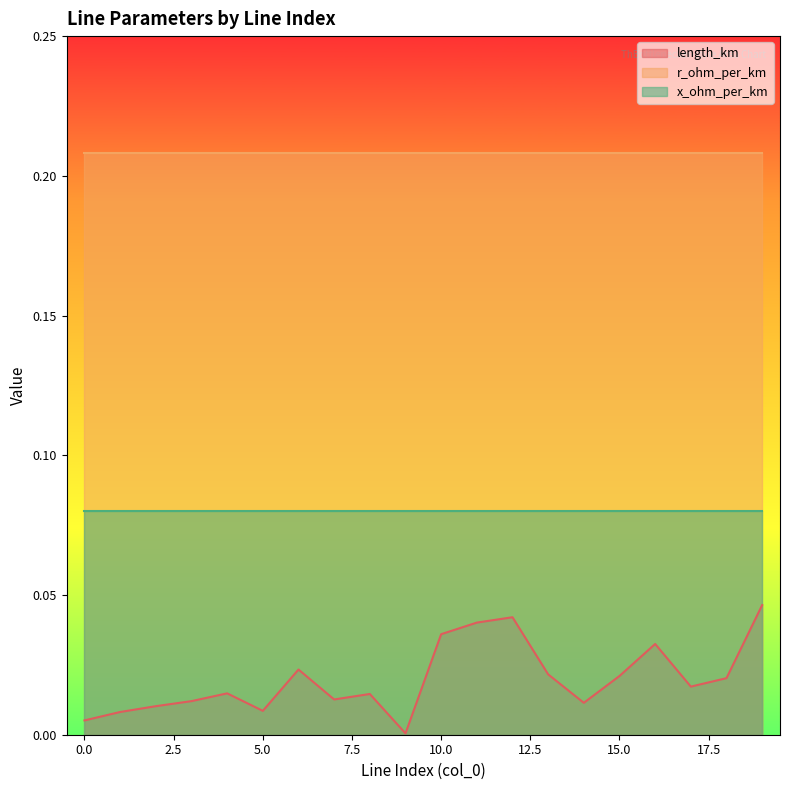

What is the lowest value of the x_ohm_per_km series?

0.1